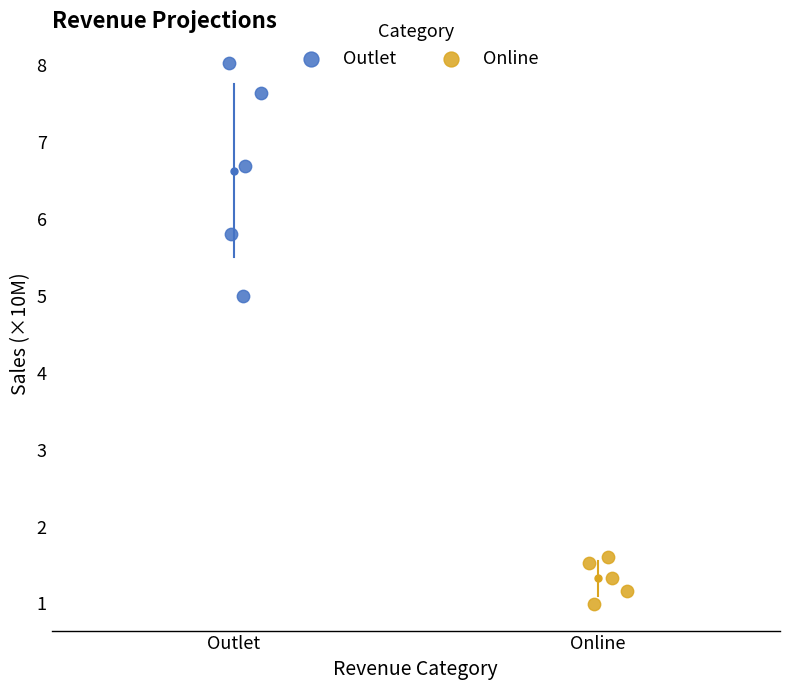

What are all the series names shown in the legend?

Outlet, Online